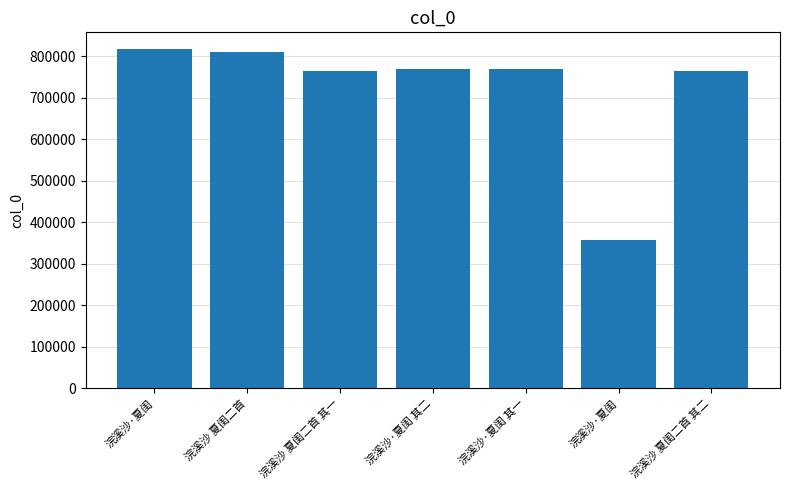

Does the chart contain any negative values?

No